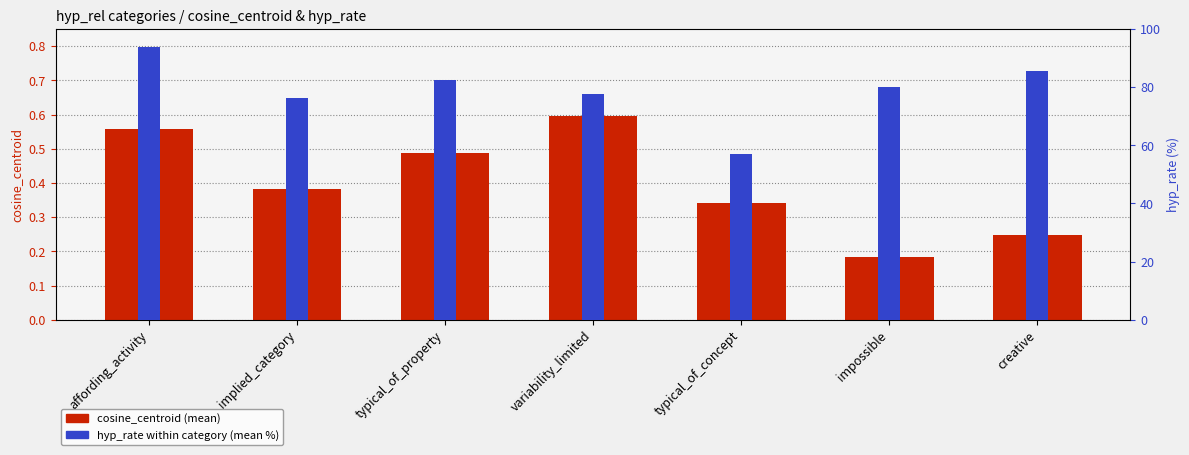

At which label does cosine_centroid reach its minimum?

impossible